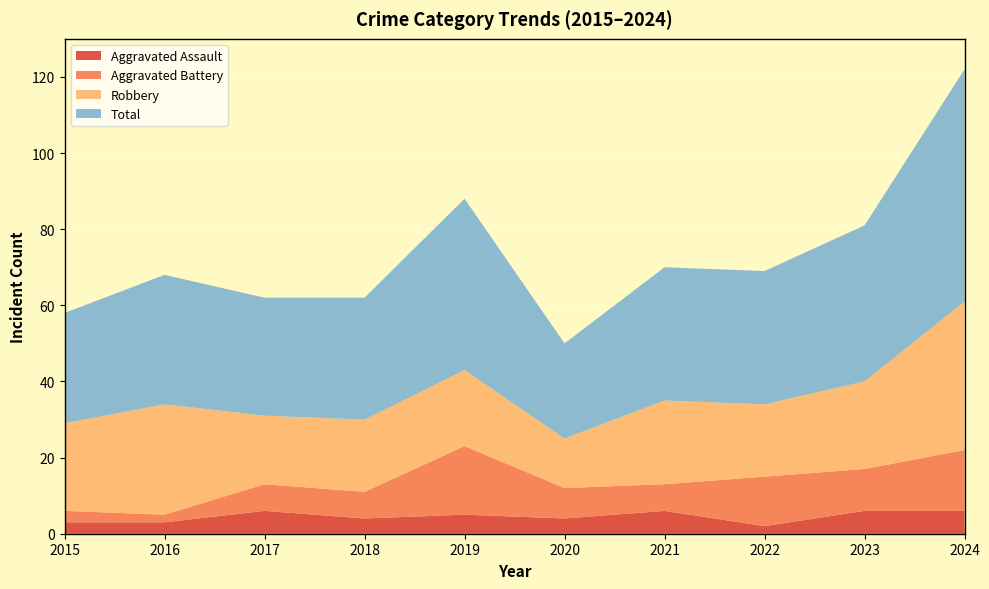

Reading left to right, list all the values displayed in this chart.

Aggravated Assault: 3	3	6	4	5	4	6	2	6	6
Aggravated Battery: 3	2	7	7	18	8	7	13	11	16
Robbery: 23	29	18	19	20	13	22	19	23	39
Total: 29	34	31	32	45	25	35	35	41	61